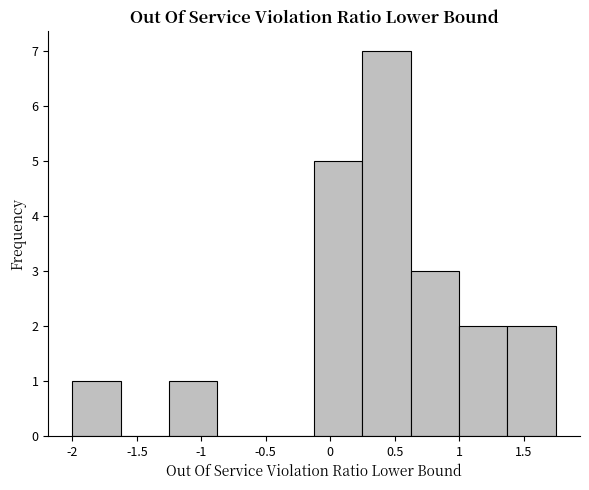

Reading left to right, transcribe this chart: for each bar, give the range it covers on the x-axis and its height. Neither the bar edges nor the heights are printed on the chart, so give them approximately, as read against the axes.

-2.00 to -1.60: 1
-1.60 to -1.25: 0
-1.25 to -0.85: 1
-0.85 to -0.50: 0
-0.50 to -0.10: 0
-0.10 to 0.25: 5
0.25 to 0.65: 7
0.65 to 1.00: 3
1.00 to 1.40: 2
1.40 to 1.75: 2